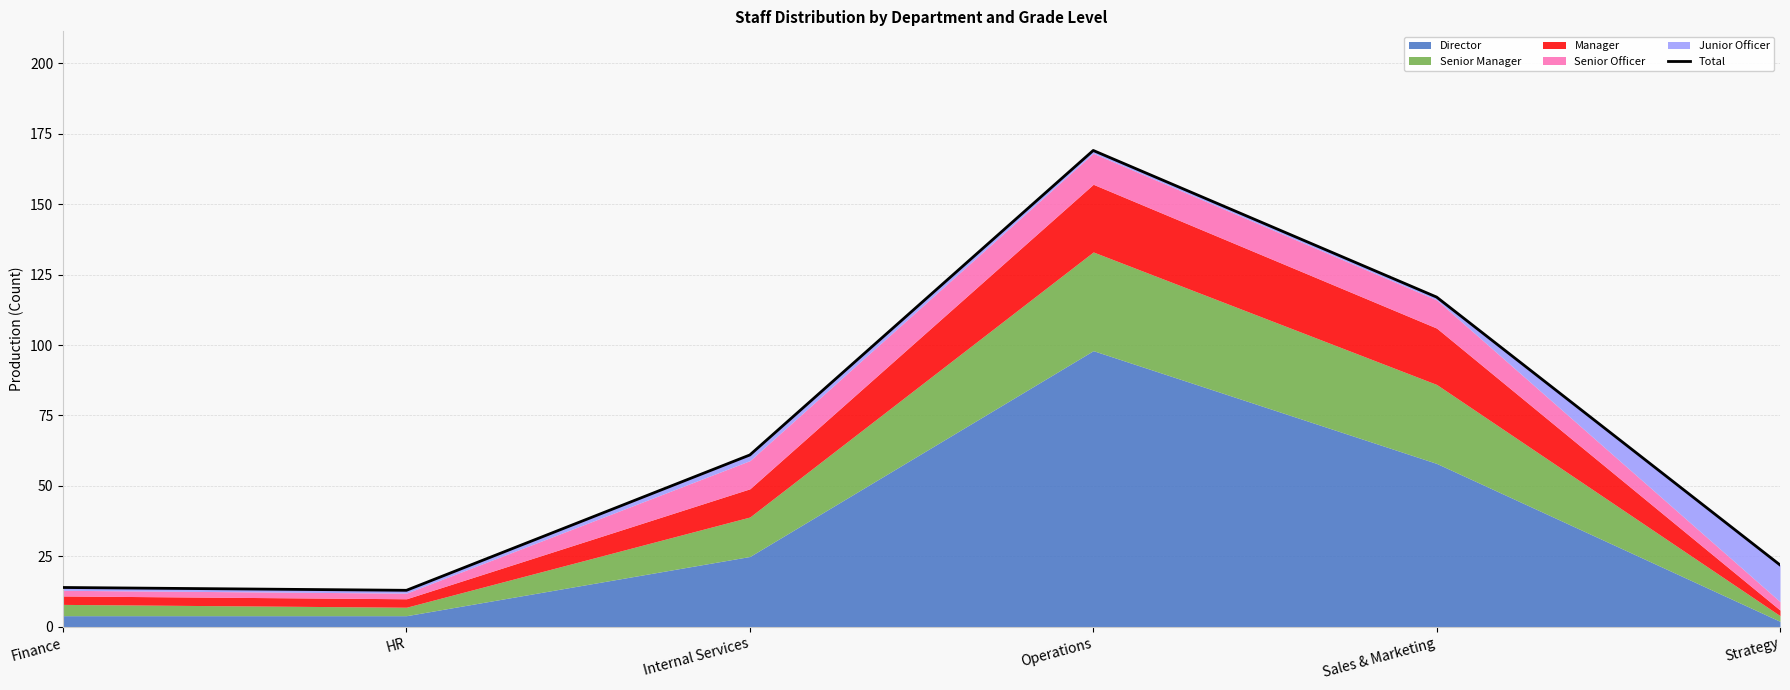

Rank the categories by value from lowest to highest.

HR, Finance, Strategy, Internal Services, Sales & Marketing, Operations